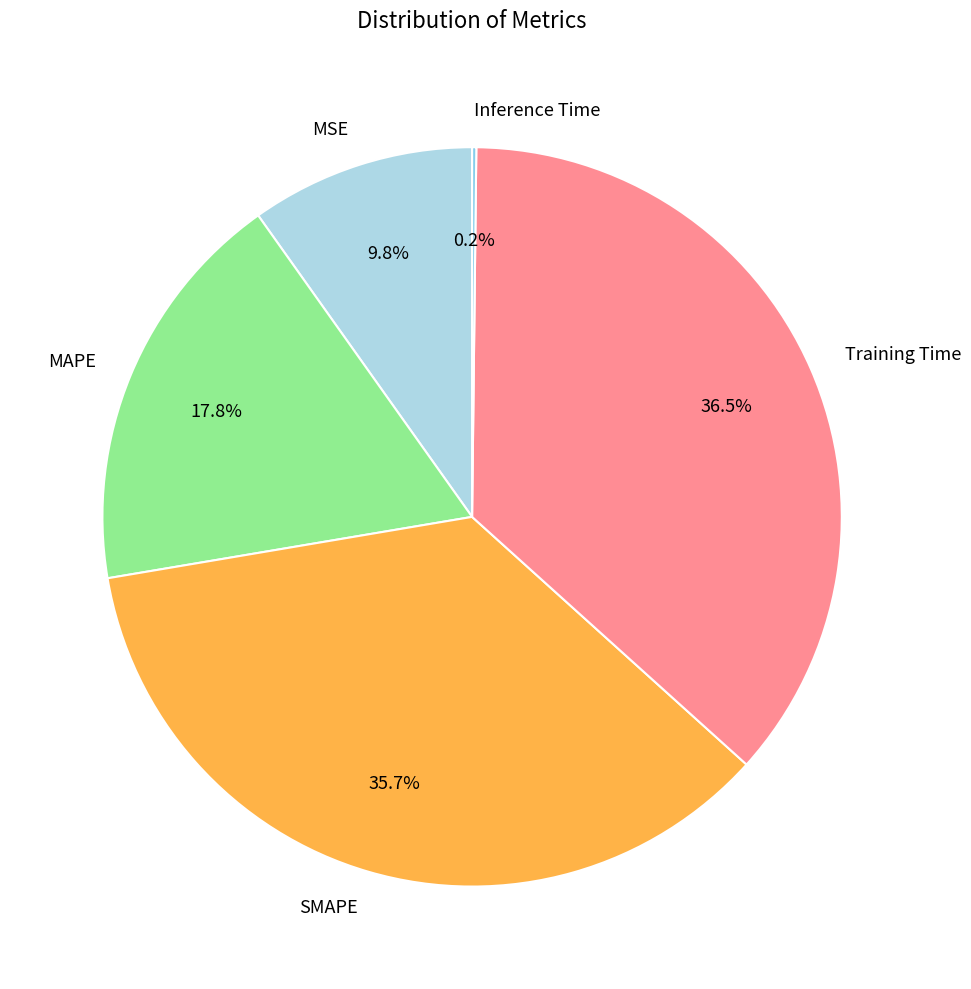

What portion of the pie excludes Training Time?

63.5%